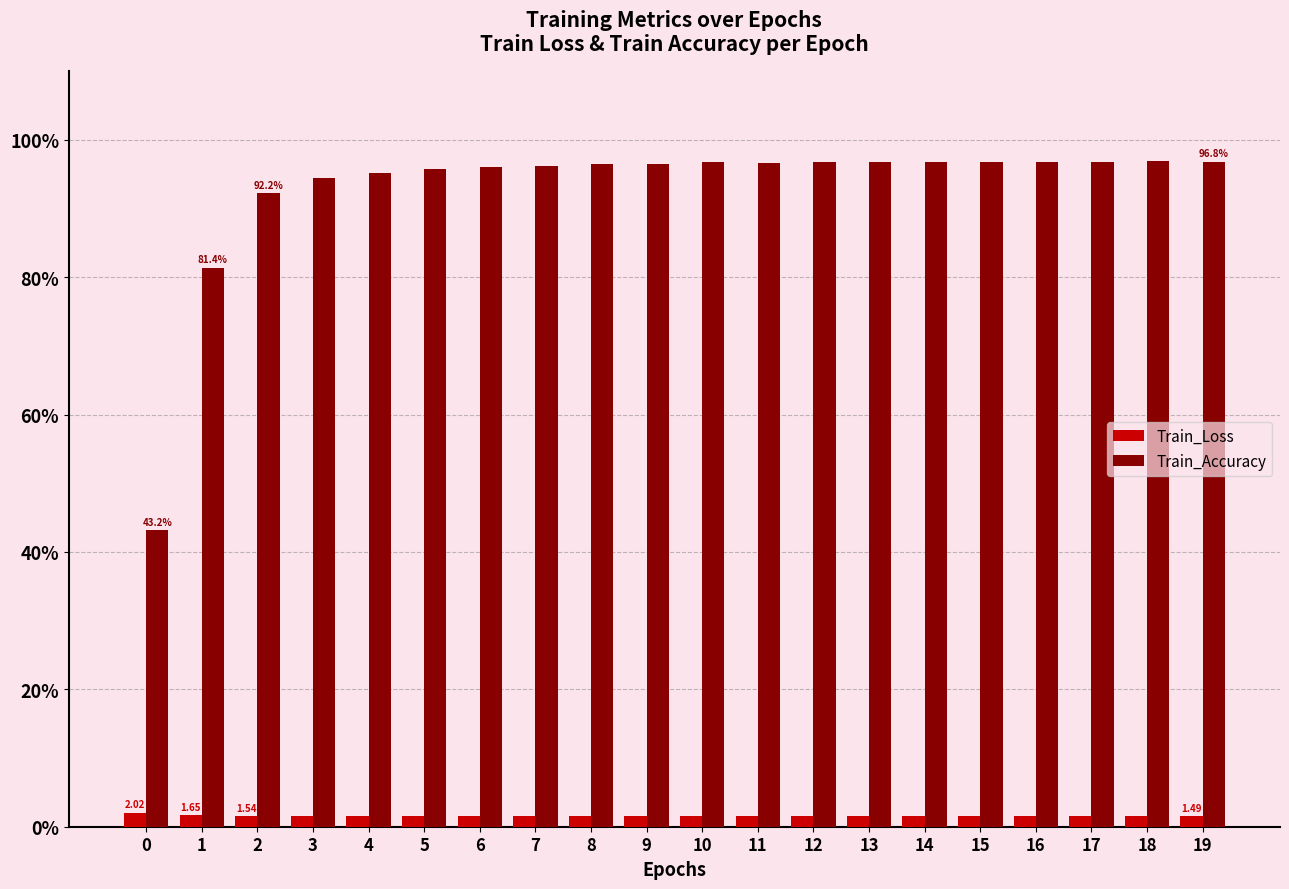

Rank the series by their maximum value, from lowest to highest.

Train_Loss, Train_Accuracy